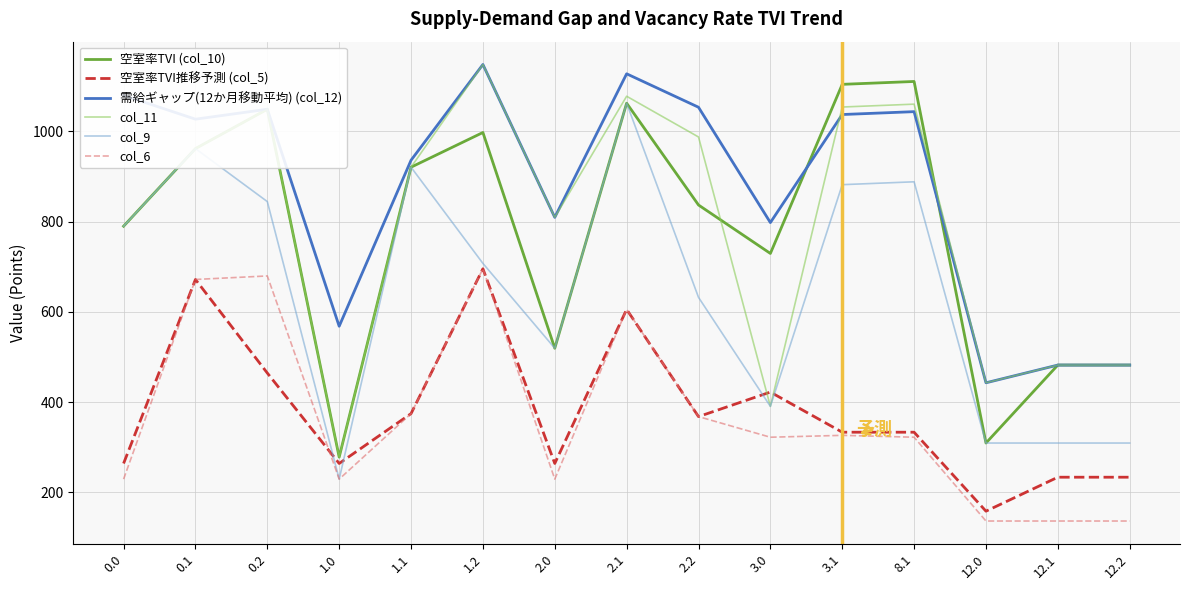

What is the difference between the highest and lowest values at 1.2?

452.5